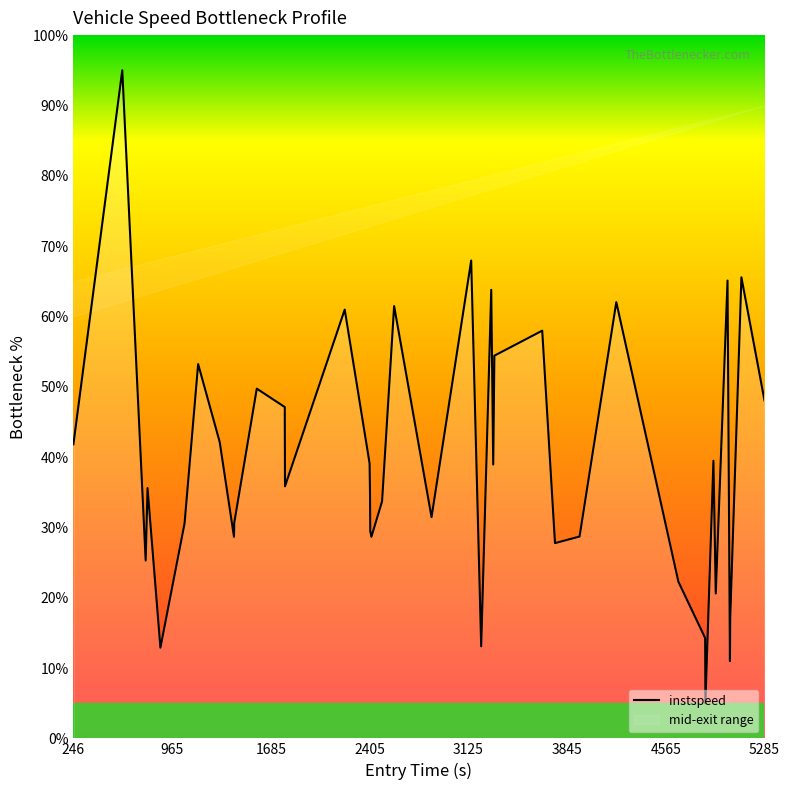

What is the lowest value of the instspeed series?

5.0